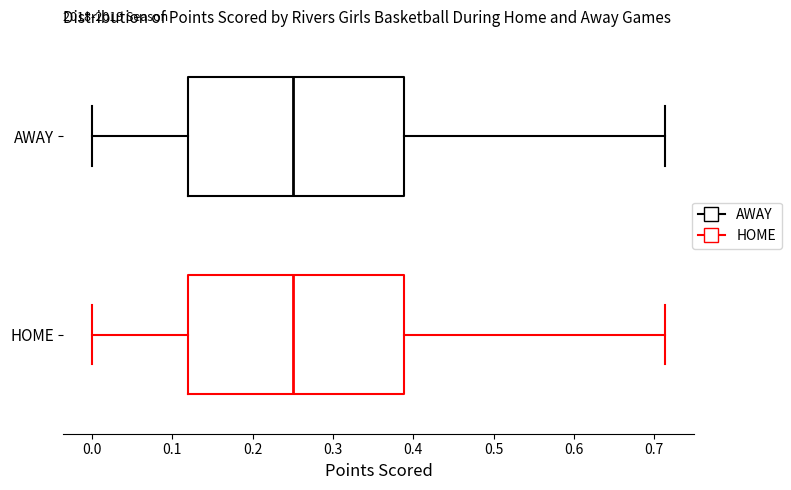

Where does the median line of the box for AWAY sit on the x-axis? The values are not printed on the chart, so give them approximately, as read against the axis.

0.25